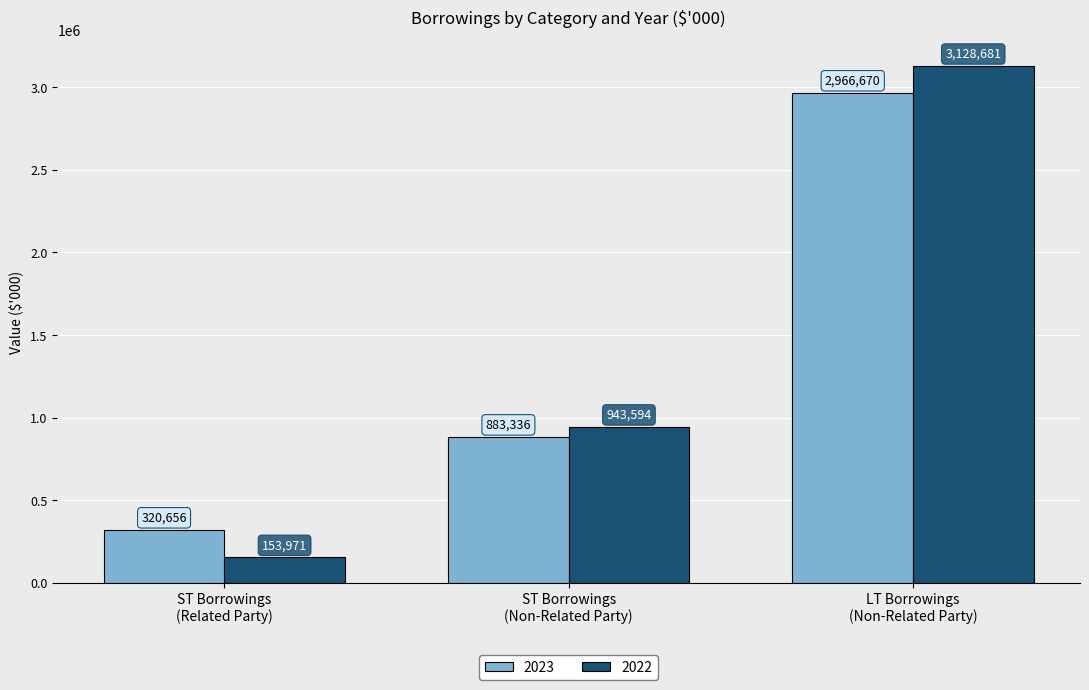

What is the minimum value for 2022?

153971